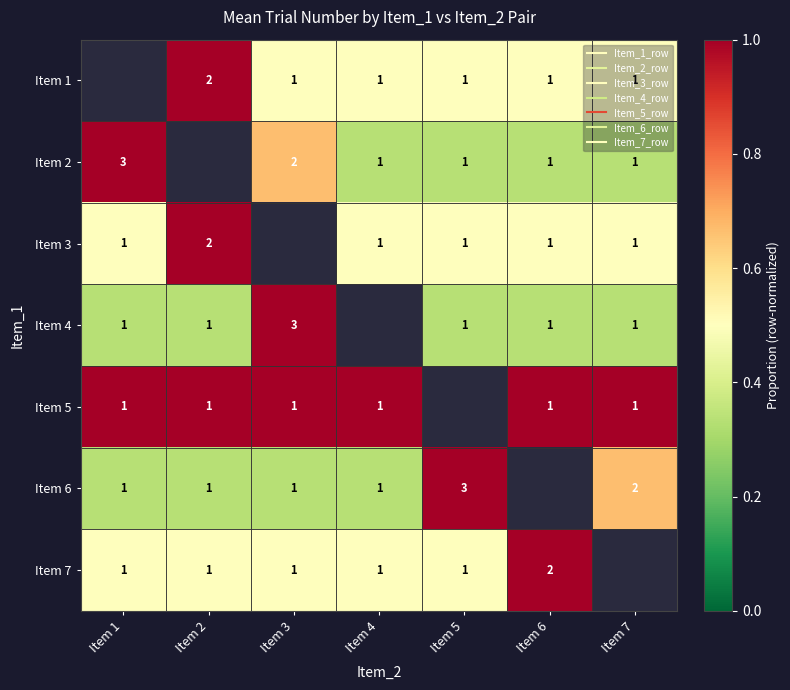

True or false: Item 3 has a value of 0.3 at Item 4.

False